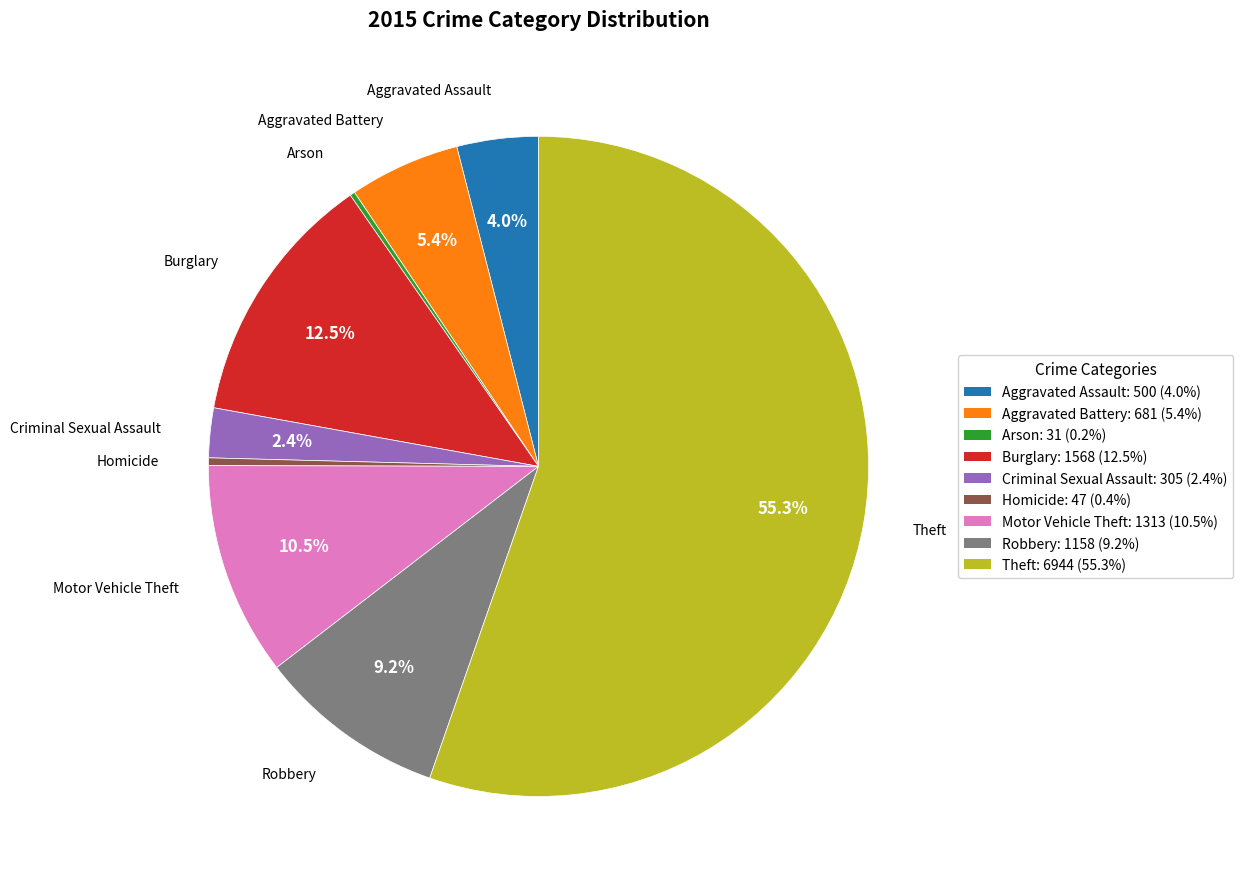

To the nearest percent, what is the difference between the largest and smallest slice percentages?

55%